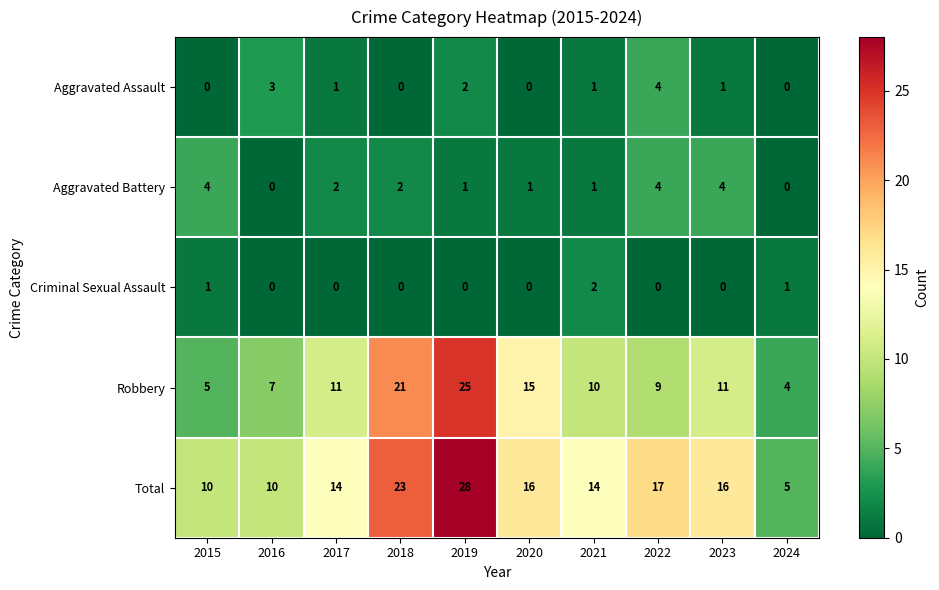

At 2019, list the series in order from largest to smallest.

Total, Robbery, Aggravated Assault, Aggravated Battery, Criminal Sexual Assault